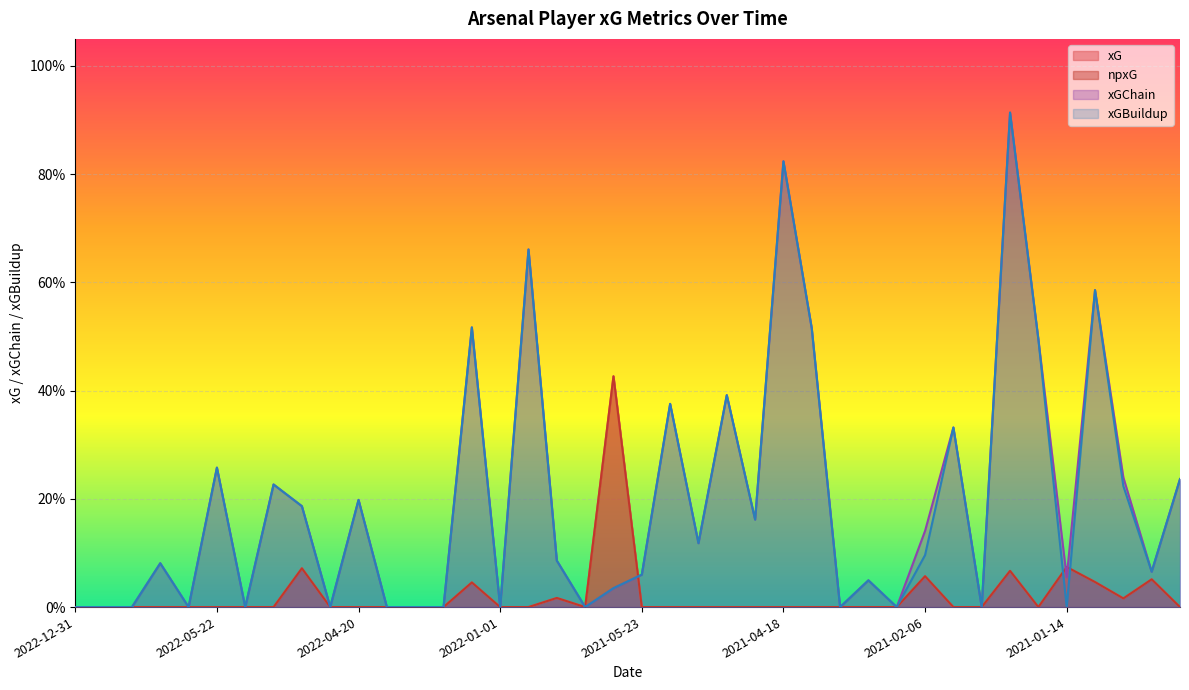

What is the label of the 21st point from the right?

2021-08-22